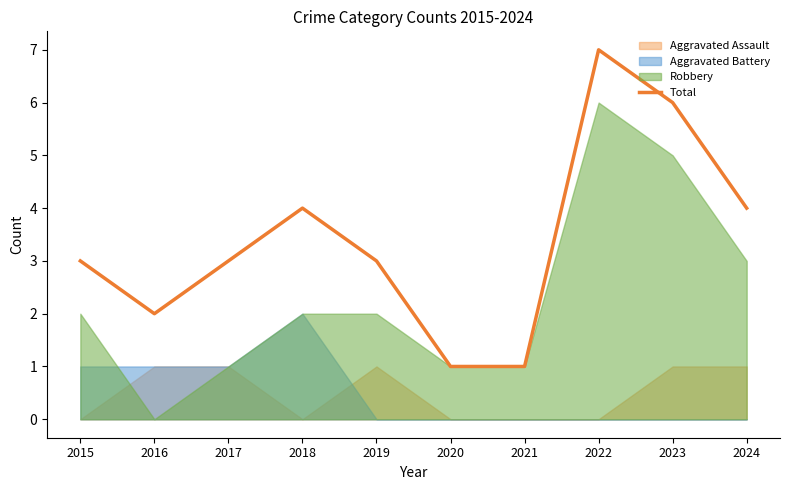

Which has a higher value, 2019 or 2021?

2019